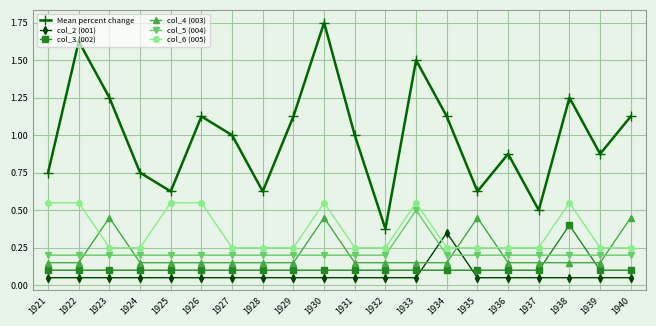

Is this an area chart (filled region under the line)?

No